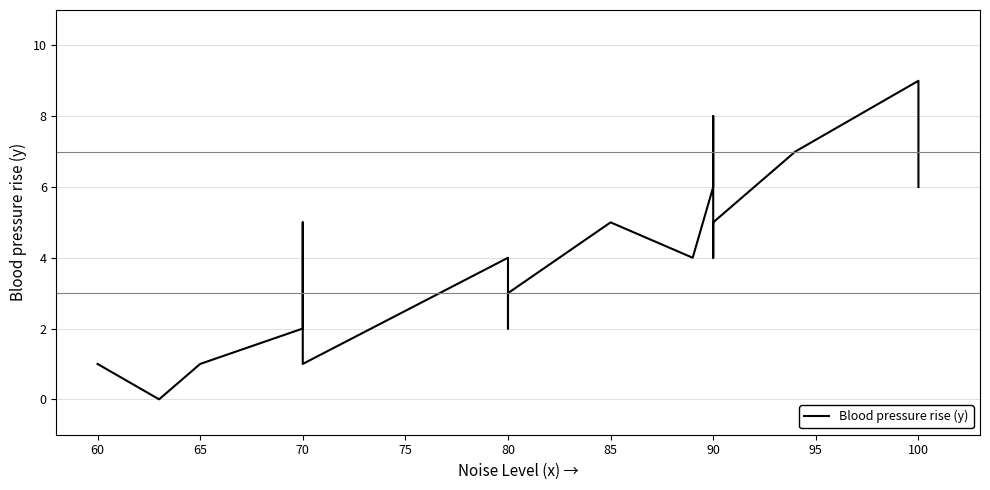

What is the sum of all values?

86